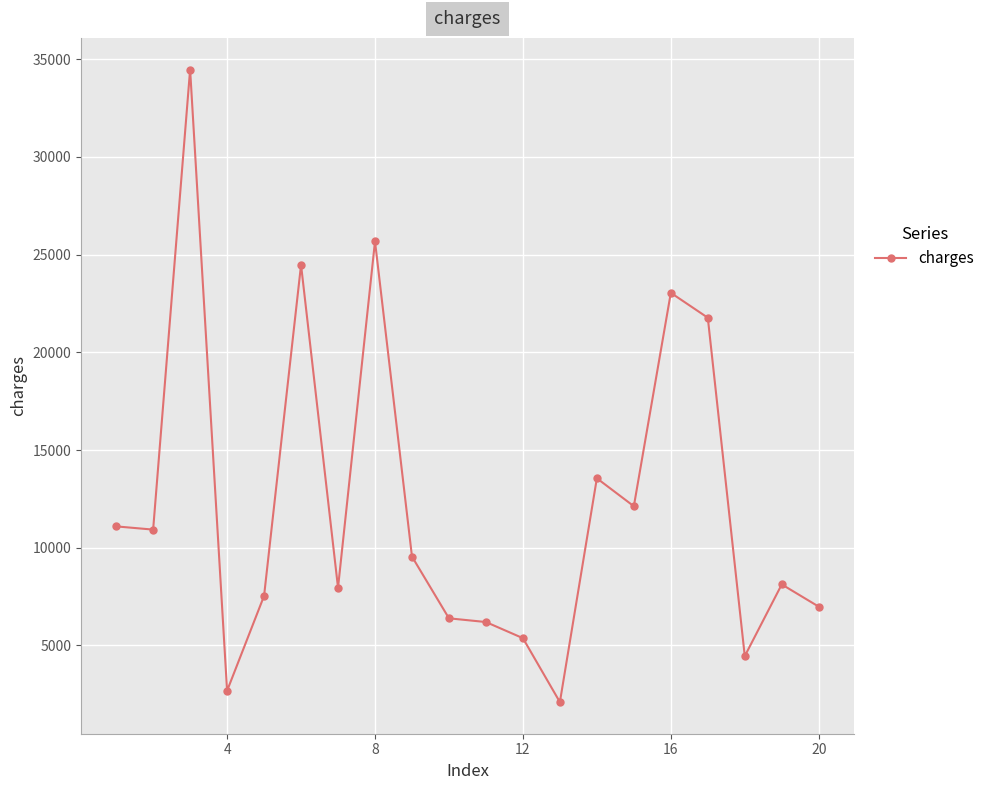

What is the sum of all values?

244498.9